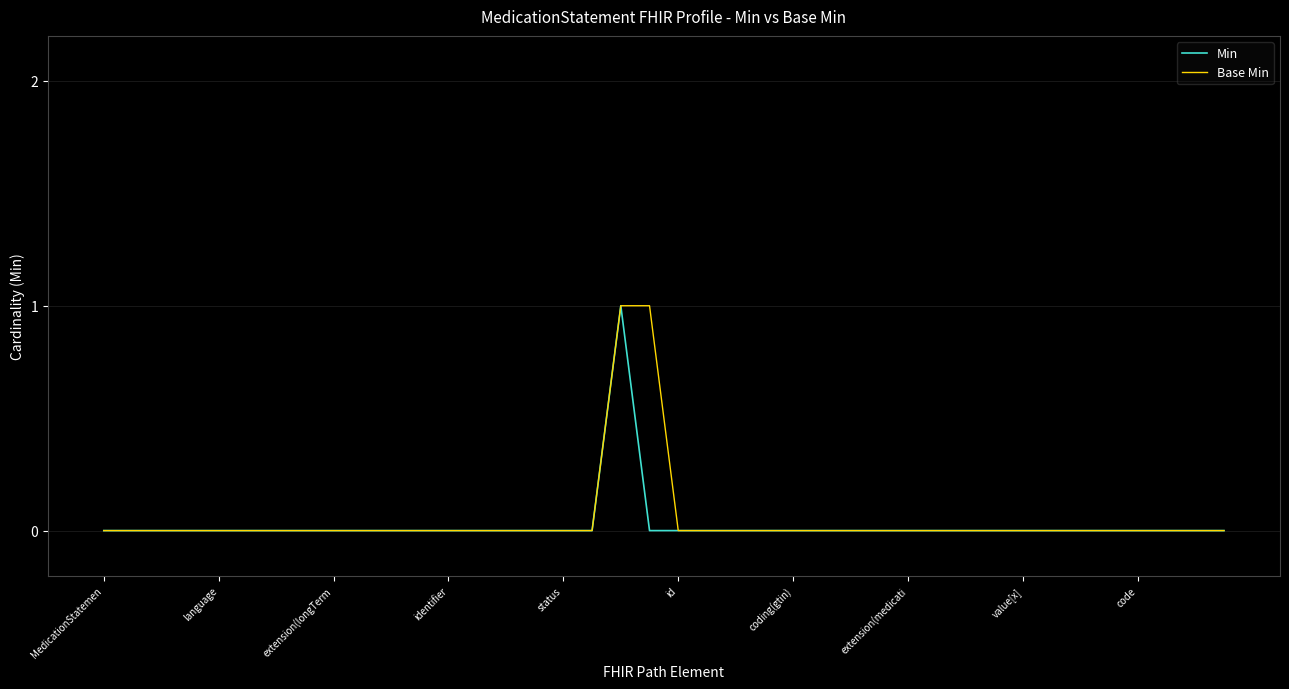

How many lines are shown in the chart?

2